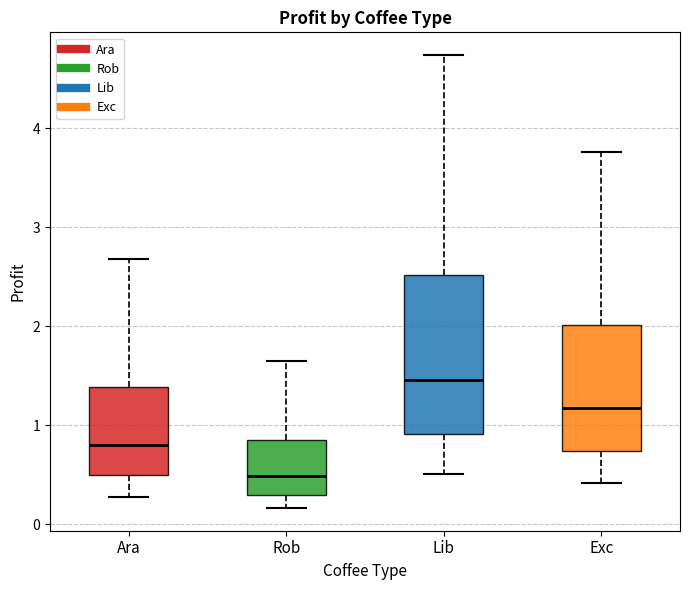

Comparing the boxes themselves (not the whiskers), which one is the tallest?

Lib